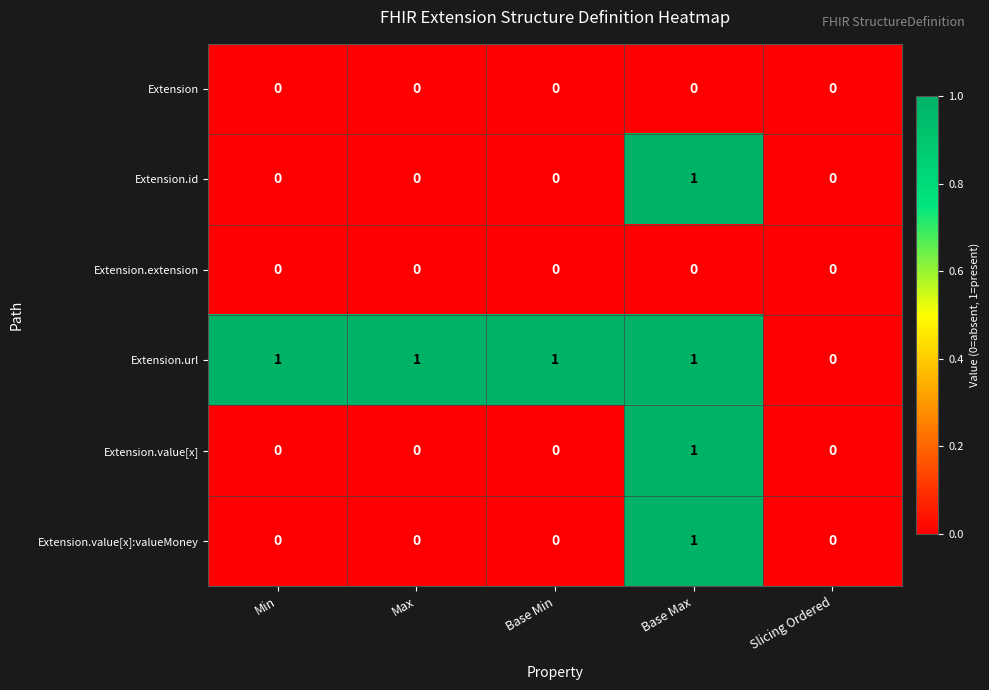

Is it true that Extension.value[x] equals 1 at Base Max?

True